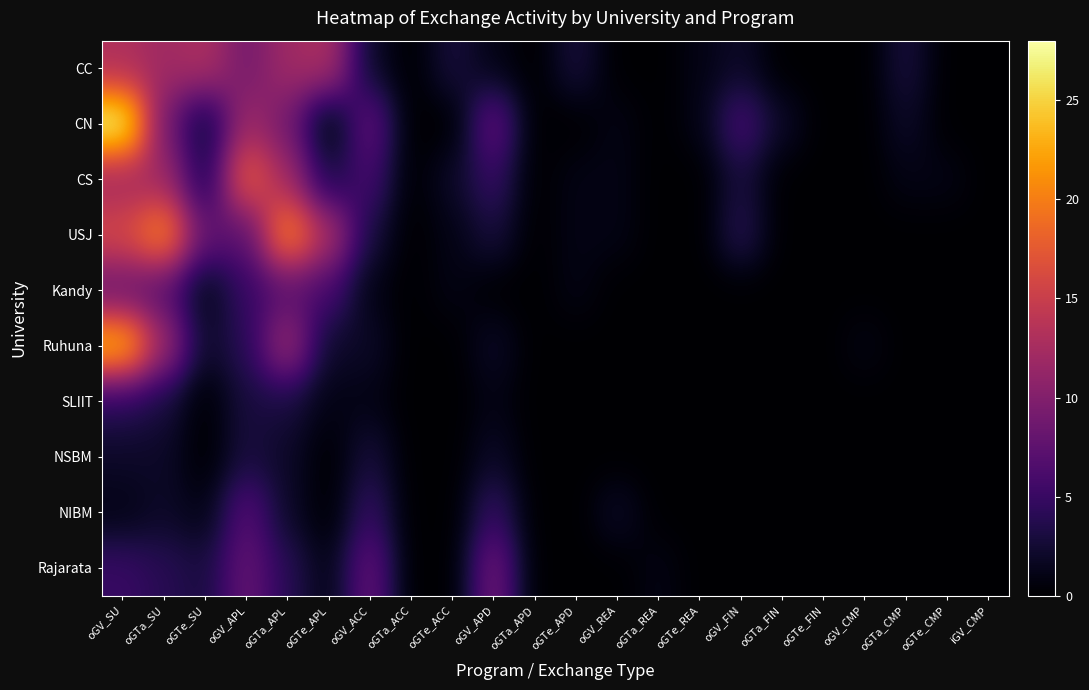

List the series in order of their peak value, lowest first.

NSBM, SLIIT, NIBM, Kandy, Rajarata, CC, CS, USJ, Ruhuna, CN